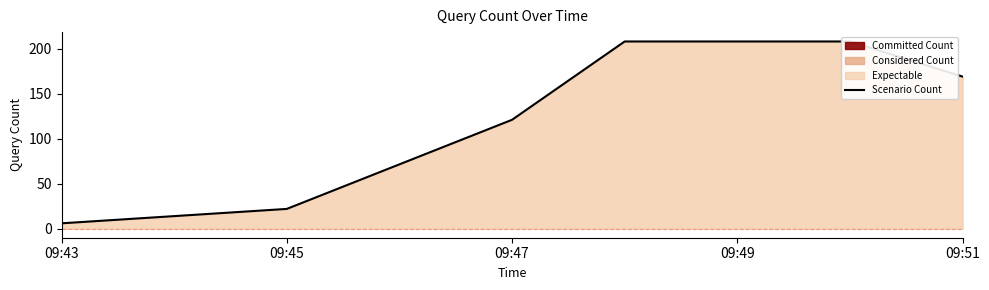

Which label corresponds to the smallest value in the chart?

09:43